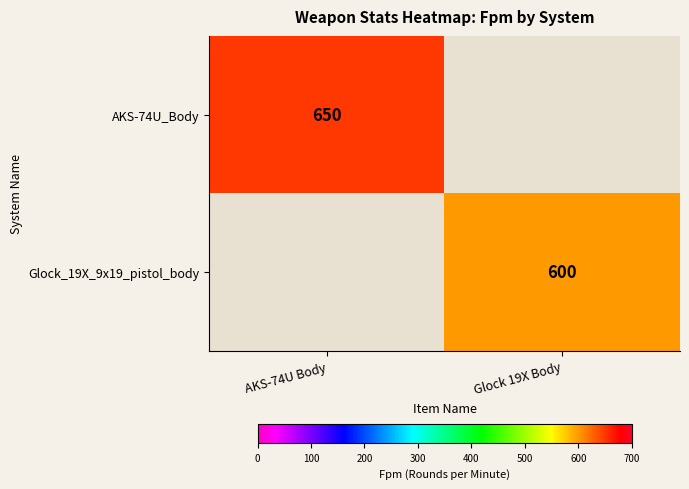

True or false: Glock_19X_9x19_pistol_body has a value of 600 at Glock 19X Body.

True